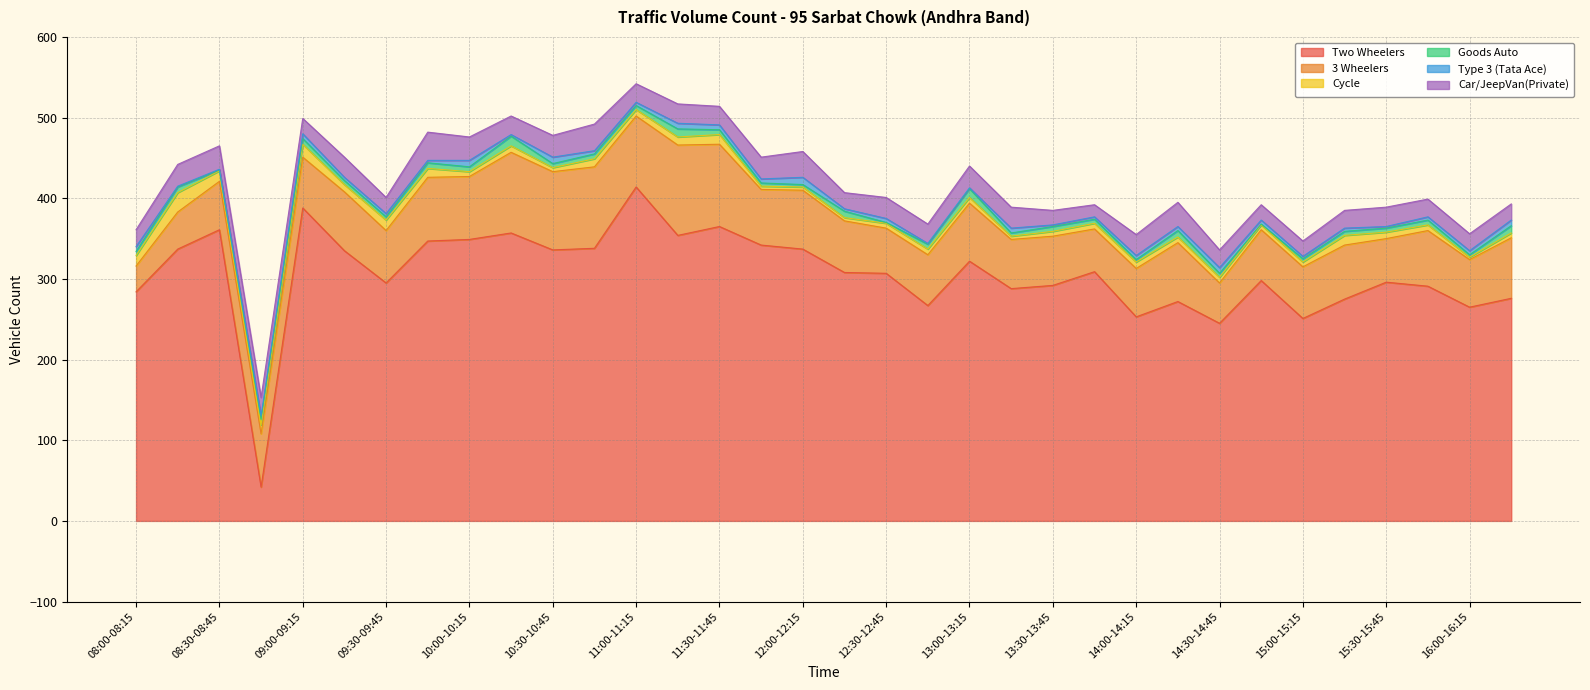

What are all the series names shown in the legend?

Two Wheelers, 3 Wheelers, Cycle, Goods Auto, Type 3 (Tata Ace), Car/JeepVan(Private)